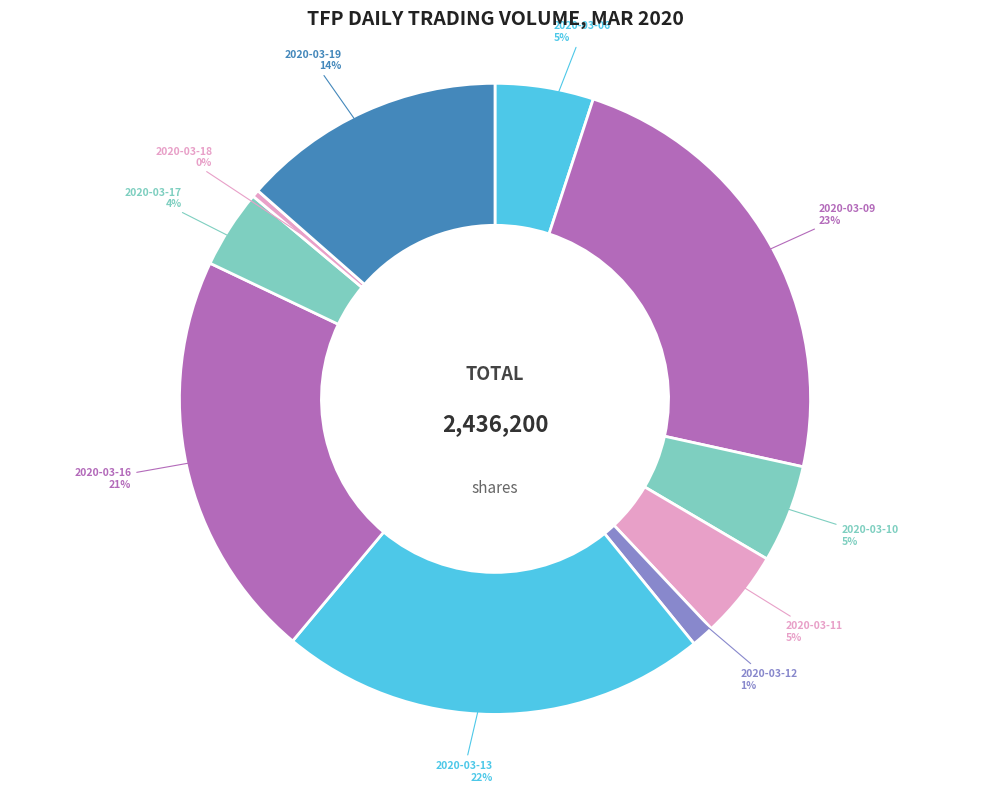

Which slice is the smallest?

2020-03-18